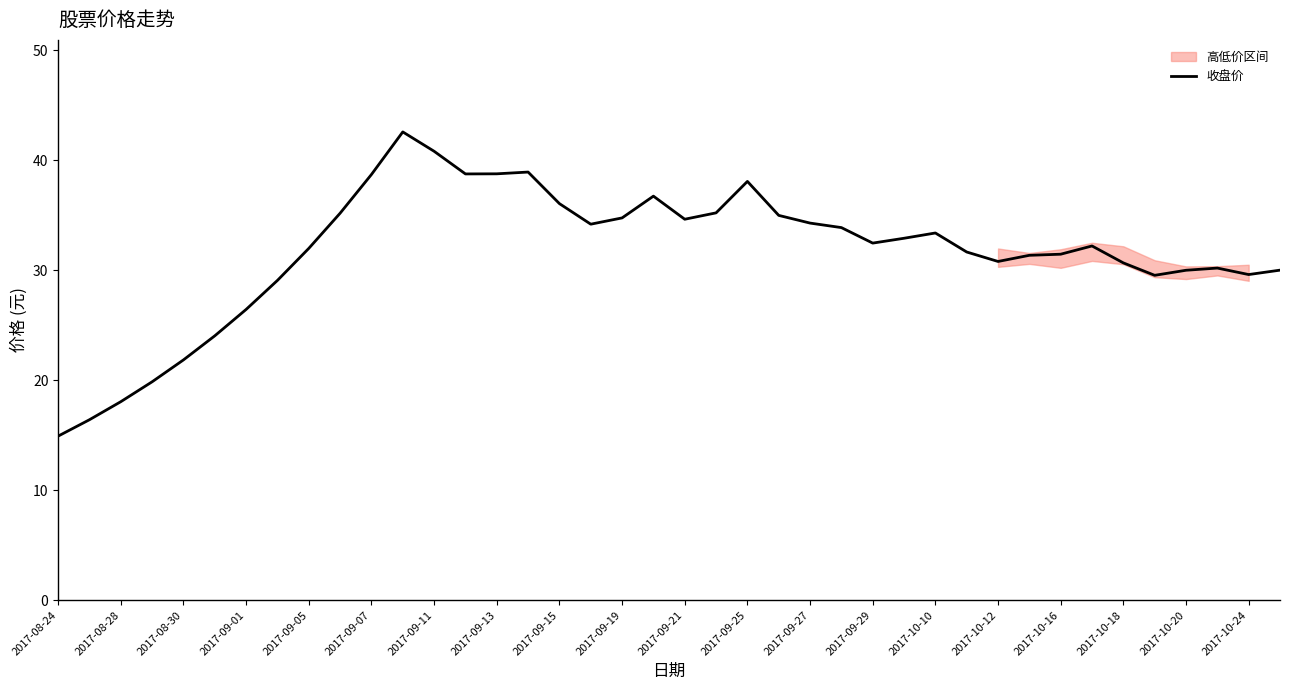

True or false: 收盘价 has a value of 51.3 at 2017-09-15.

False